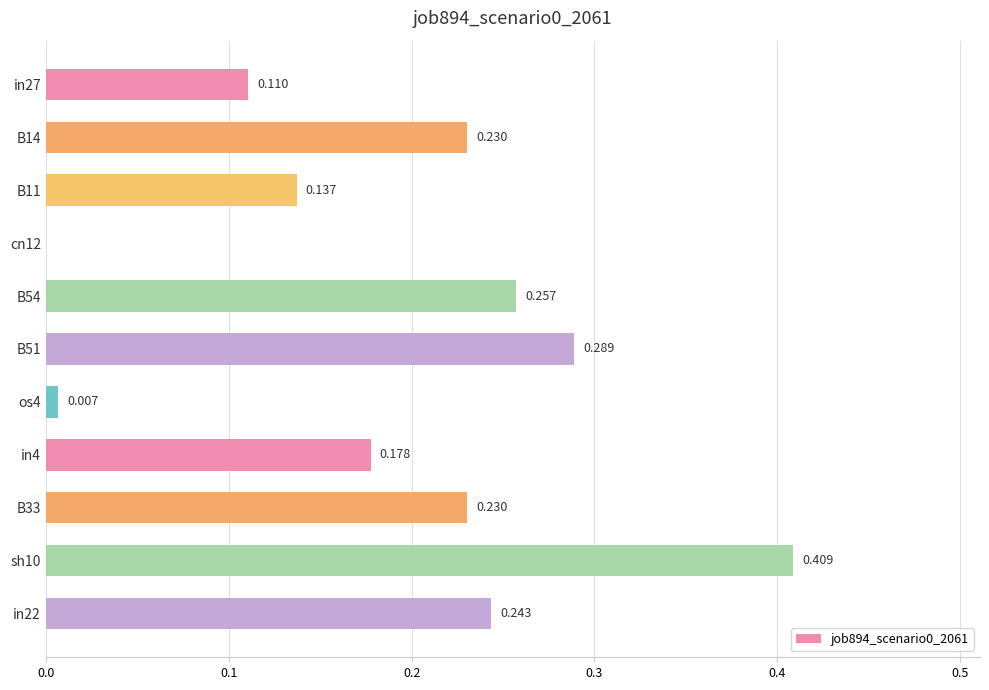

Are the bars horizontal?

Yes